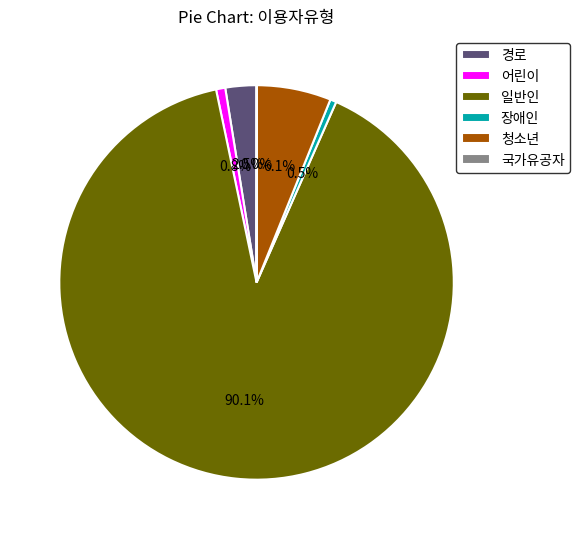

Does 일반인 represent more than half of the total?

Yes